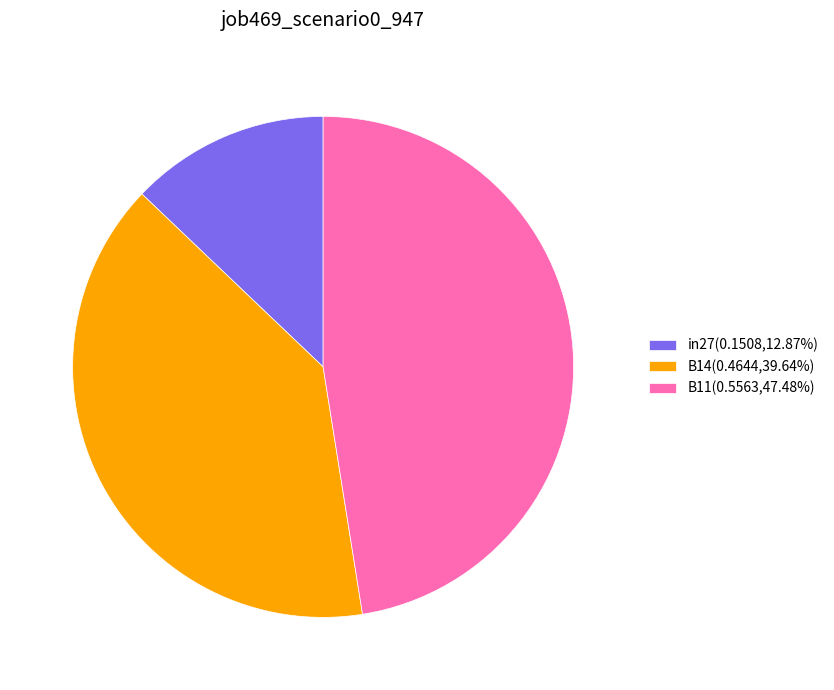

Does B11(0.5563,47.48%) represent more than half of the total?

No